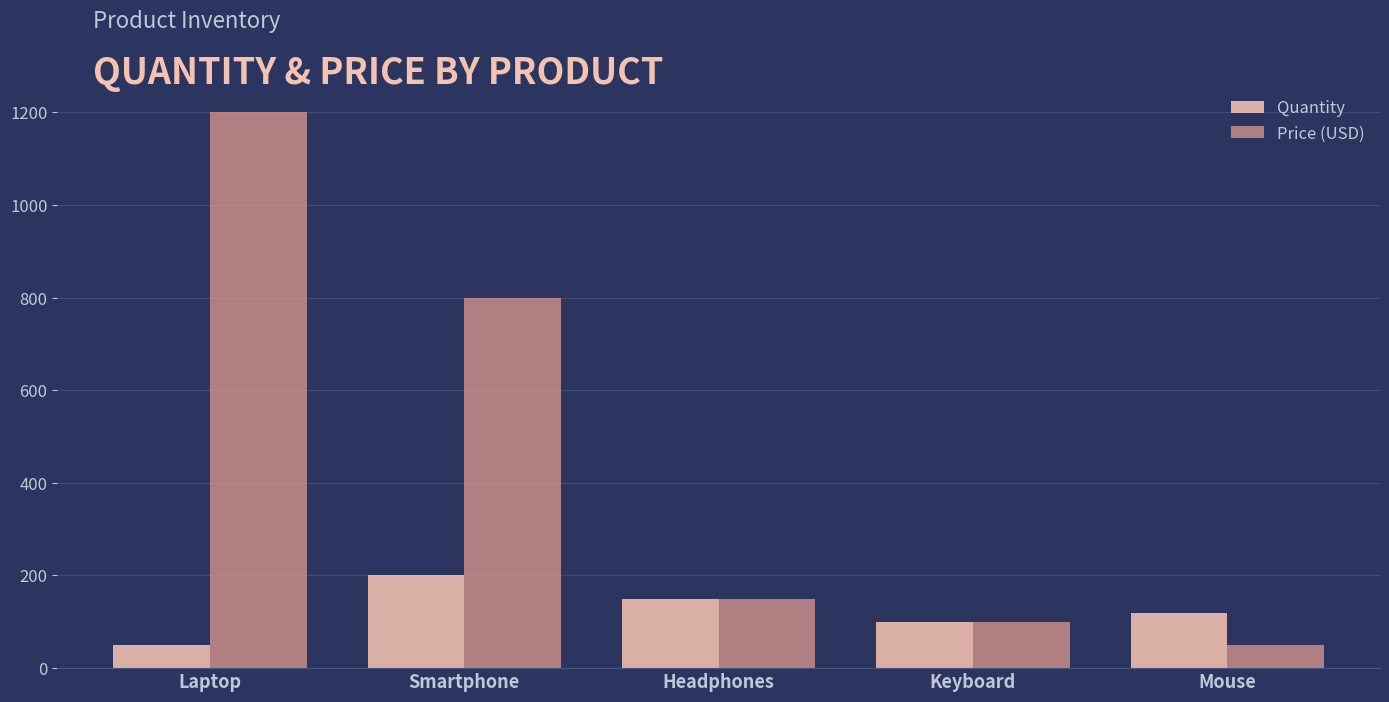

What are all the series names shown in the legend?

Quantity, Price (USD)